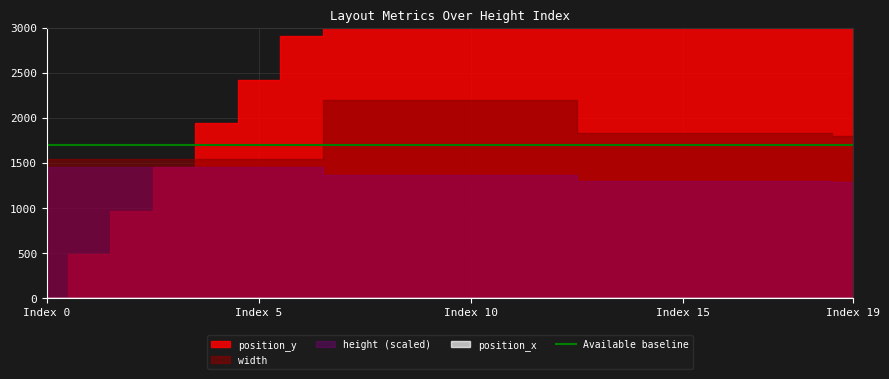

What is the difference between the maximum and second lowest values in the width series?

132